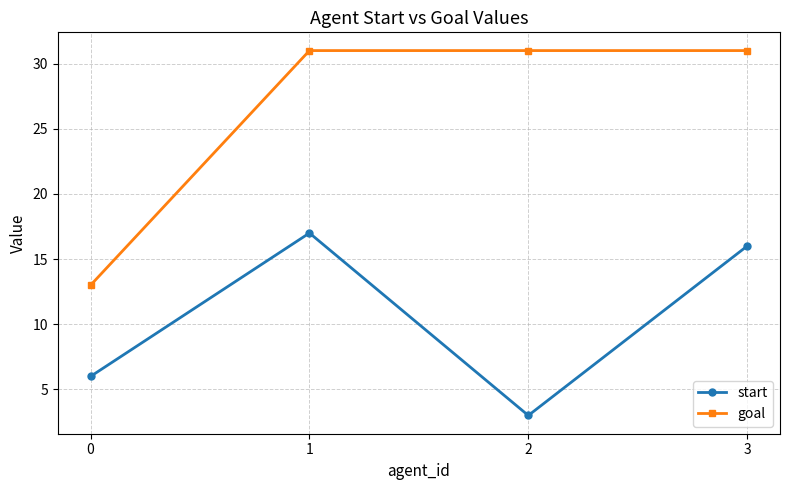

Which series has the widest spread of values?

goal